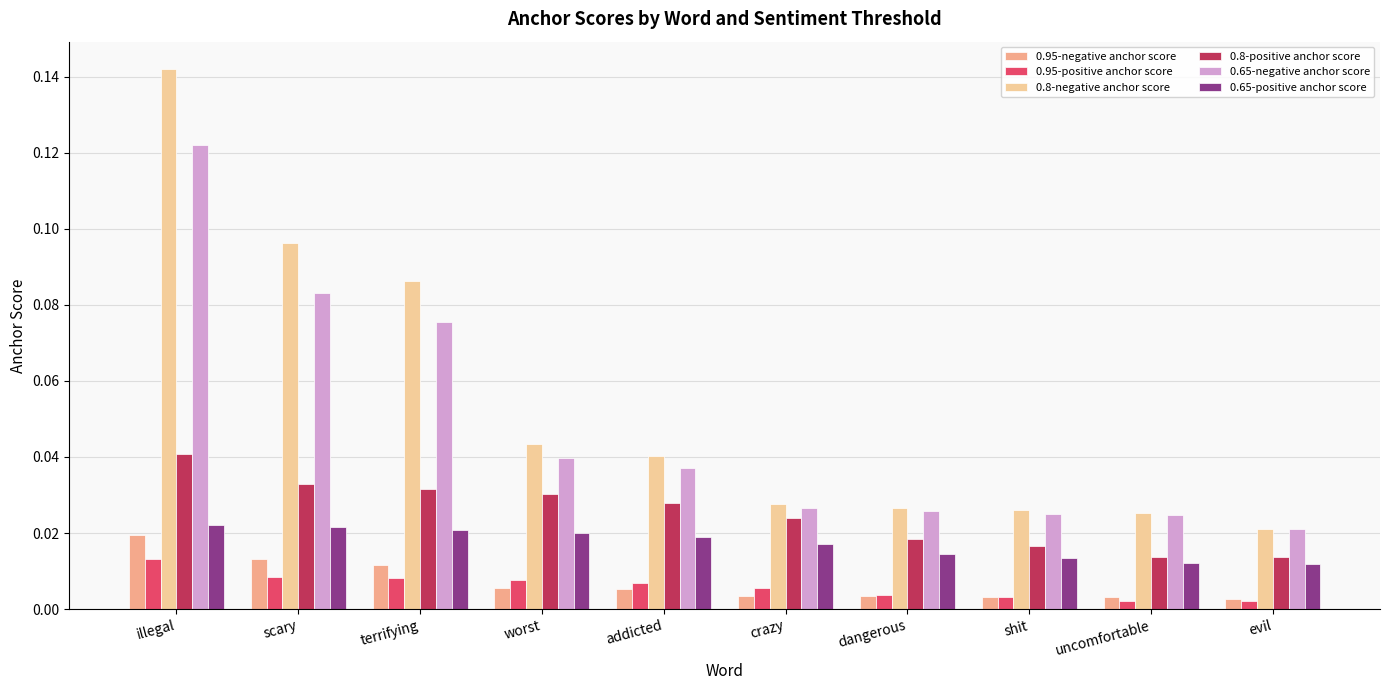

Rank the series by their maximum value, from highest to lowest.

0.8-negative anchor score, 0.65-negative anchor score, 0.8-positive anchor score, 0.65-positive anchor score, 0.95-negative anchor score, 0.95-positive anchor score